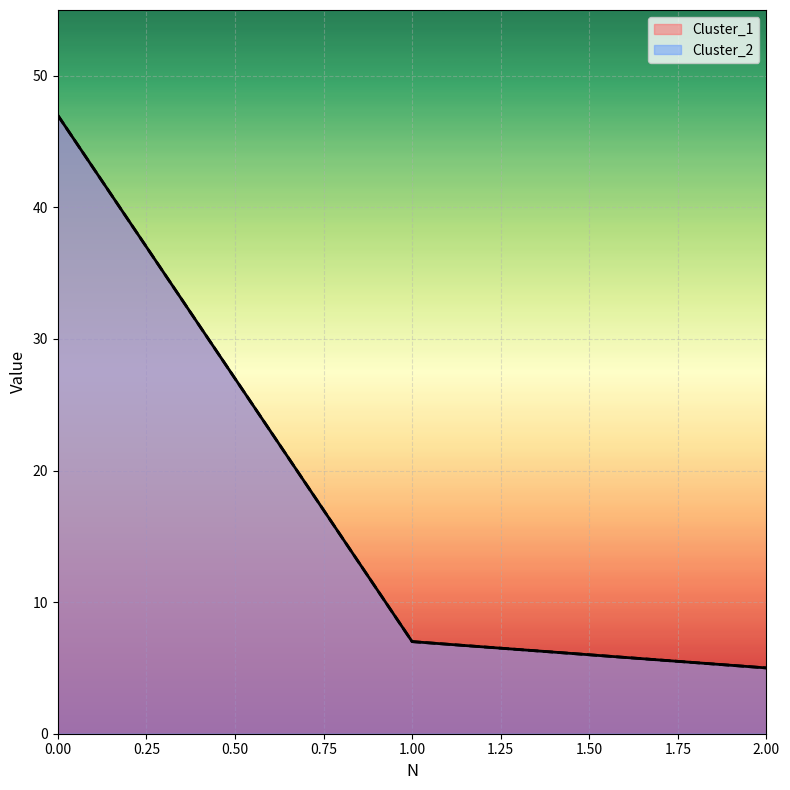

Which series has the largest total across all categories?

Cluster_1